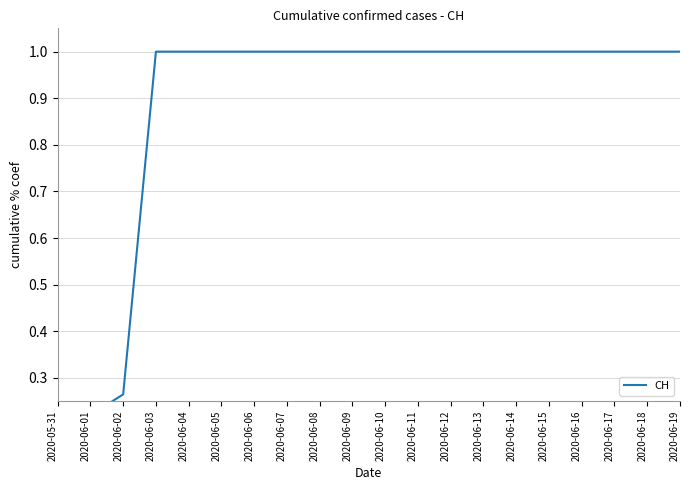

How many data points are less than 1?

3